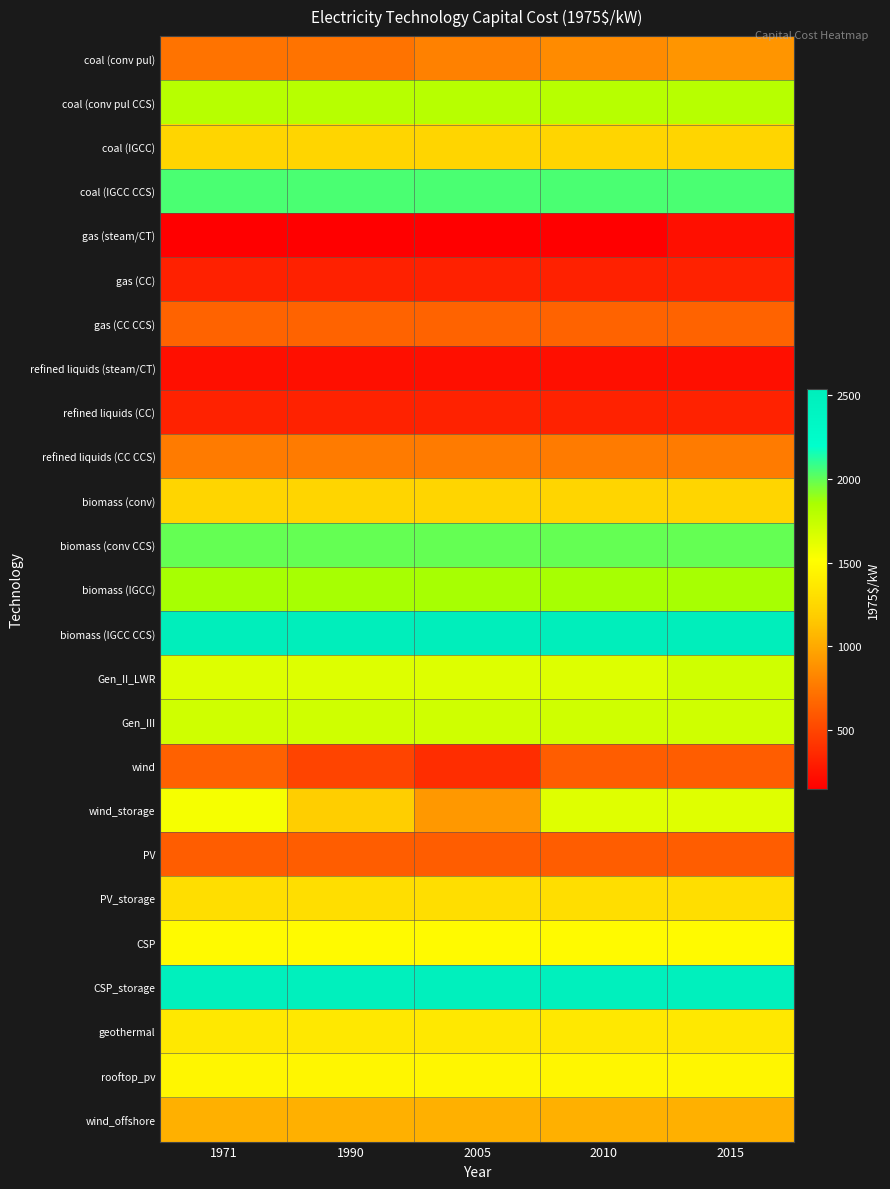

Between 1971 and 2005, which series saw the biggest shift?

wind_storage